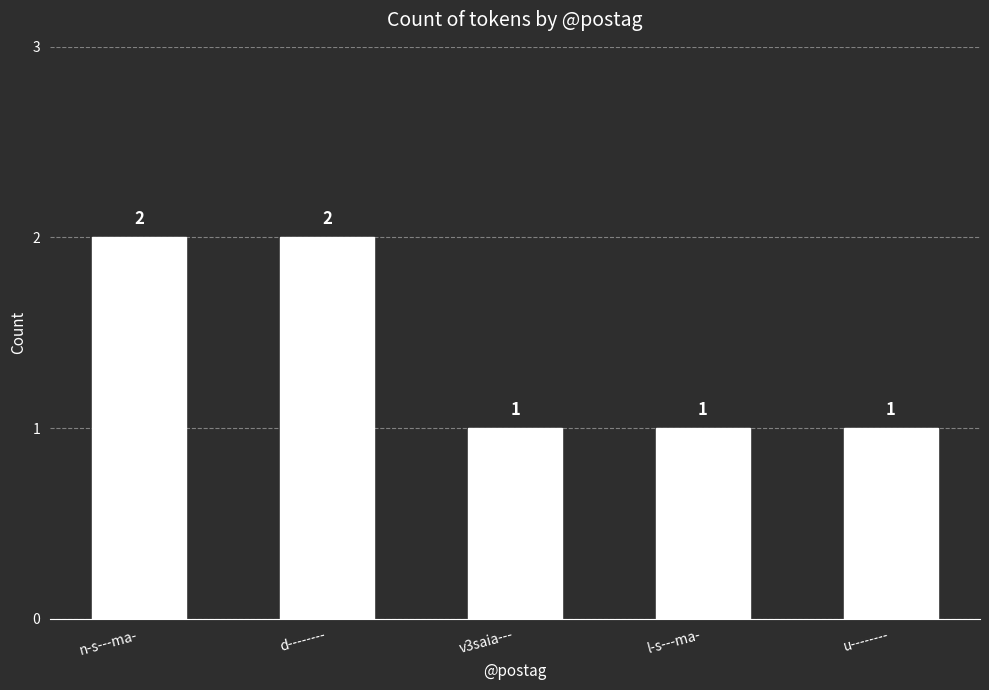

Reading left to right, list all the values displayed in this chart.

2	2	1	1	1